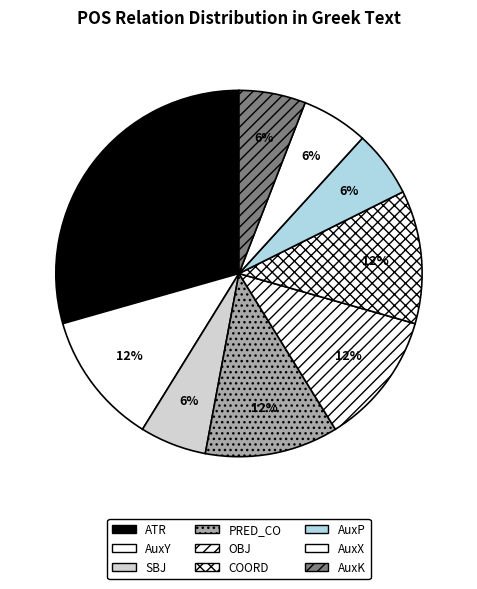

What is the smallest slice in the pie chart?

SBJ